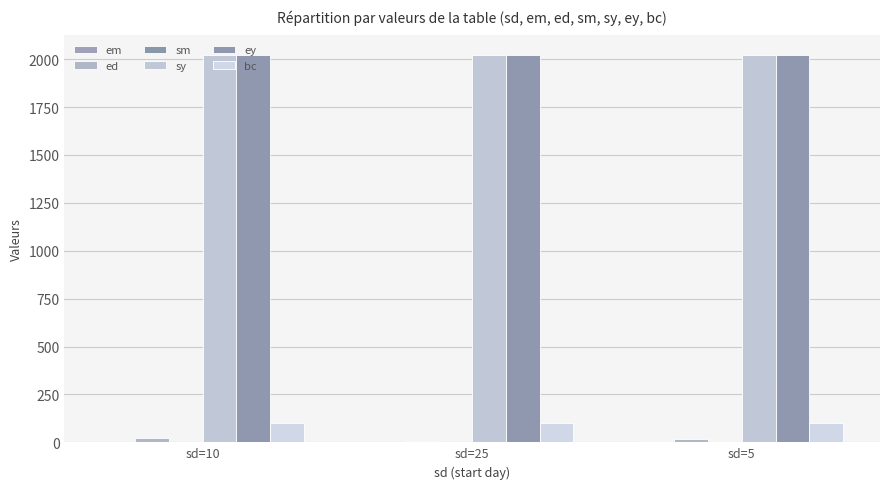

How many groups of bars are there?

3